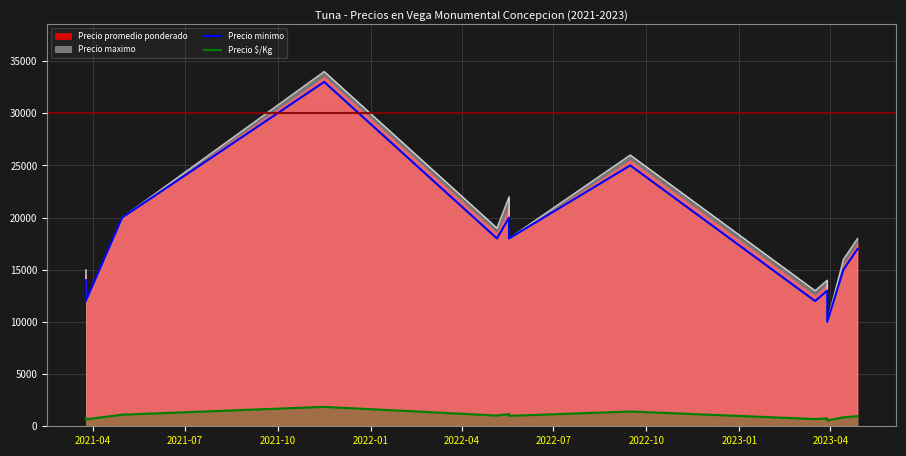

Reading left to right, transcribe all the data shown in this chart.

Precio minimo: 14000	12000	20000	33000	18000	20000	18000	25000	12000	13000	10000	15000	17000
Precio $/Kg: 806	667	1111	1861	1028	1167	1000	1417	694	756	556	861	972